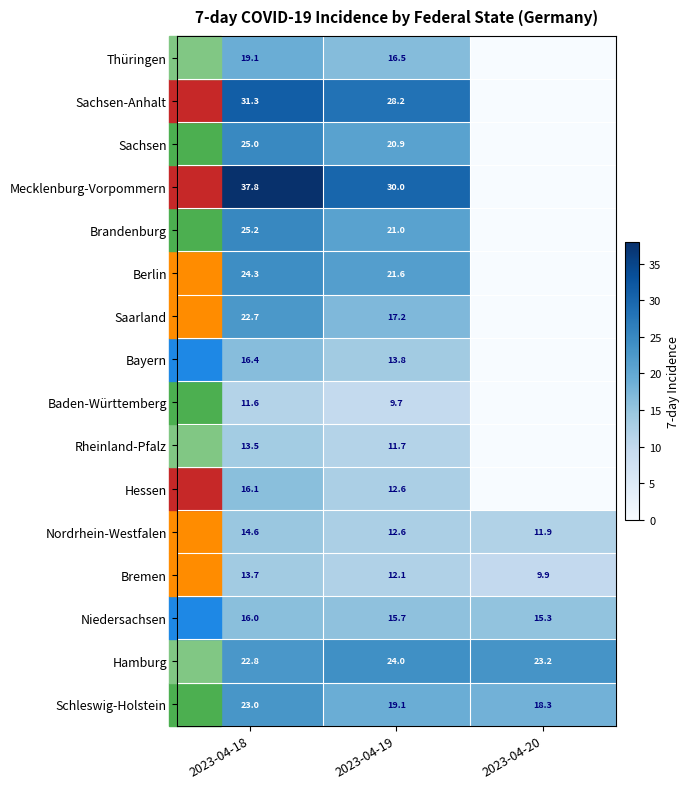

What is the difference between the Saarland values at 2023-04-18 and 2023-04-19?

5.5